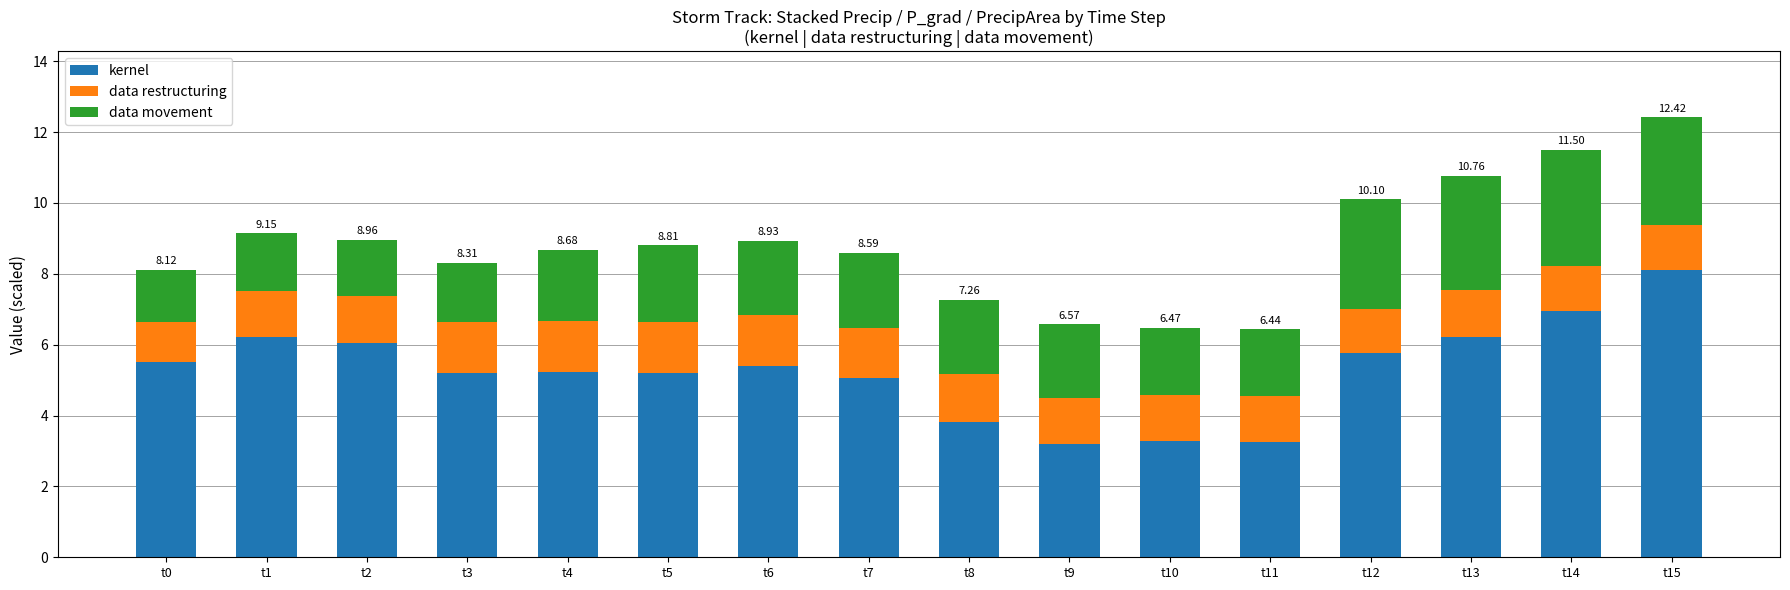

What are all the series names shown in the legend?

kernel, data restructuring, data movement